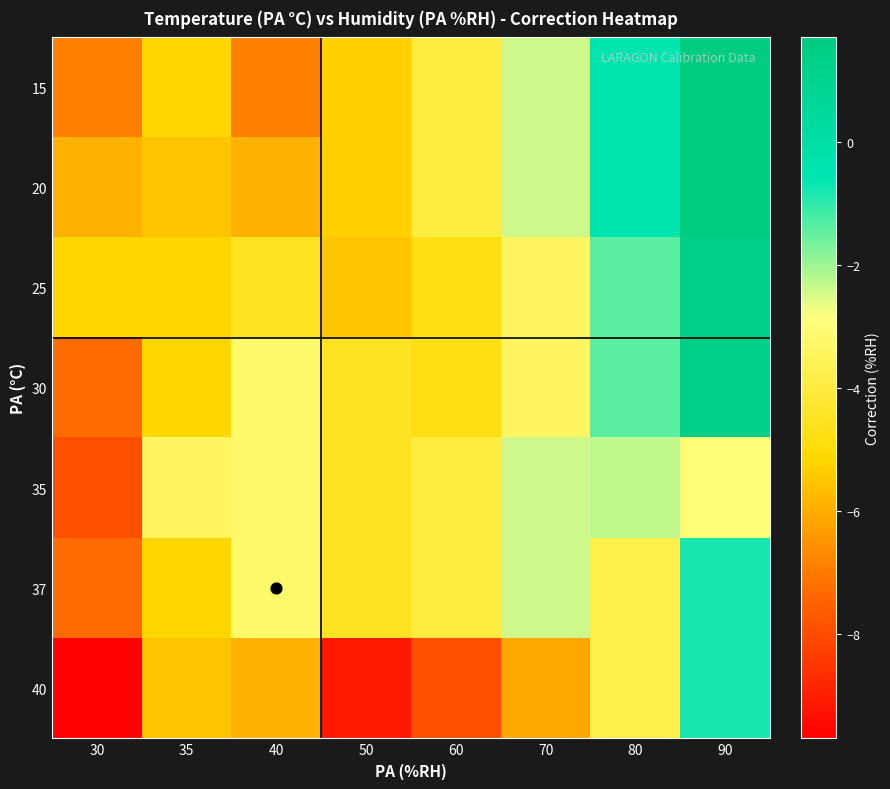

At which category is the sum across all series the highest?

90